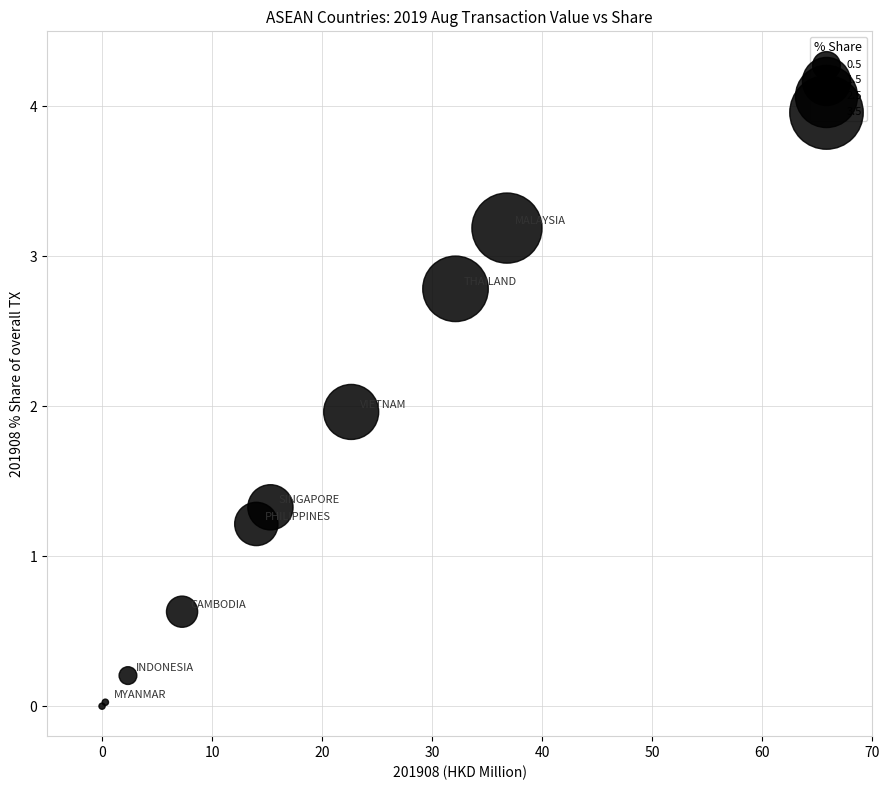

What Y value in the scatter plot is closest to 1?

1.2